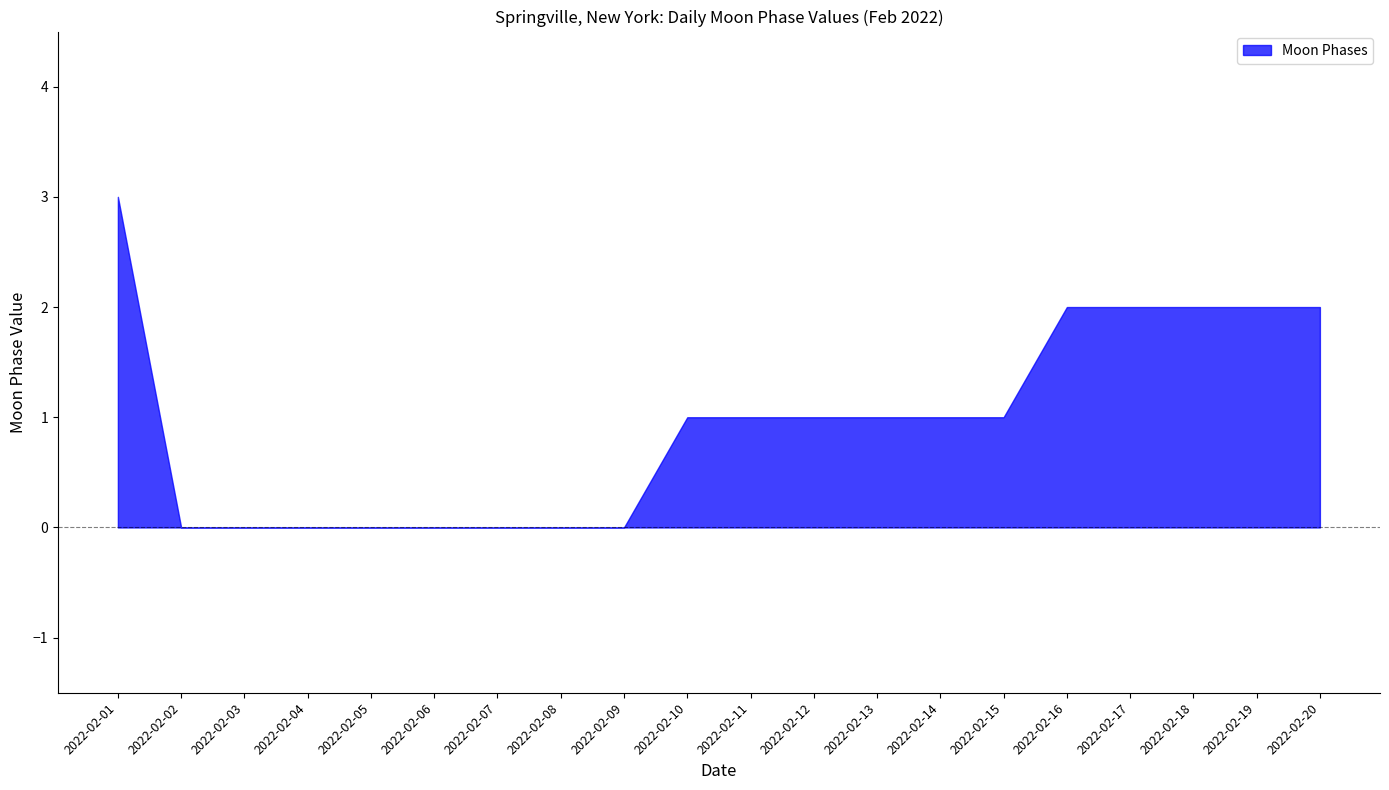

At which category does the chart reach its peak across all series?

2022-02-01